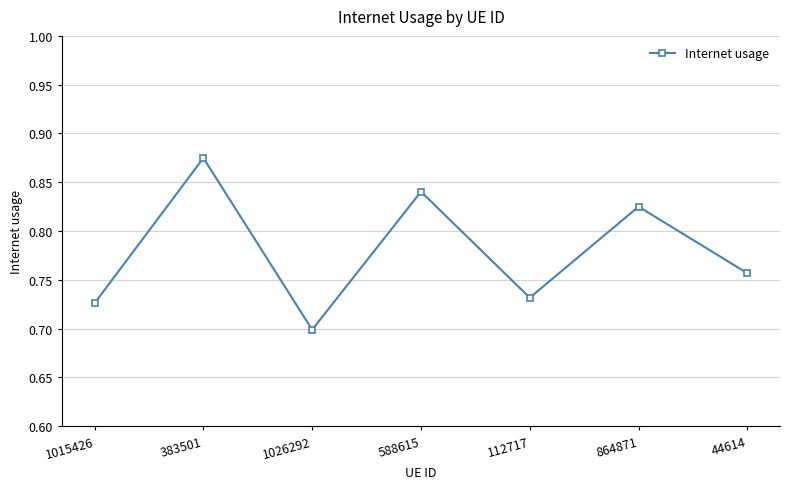

True or false: the data shows 1.2 at 1015426.

False